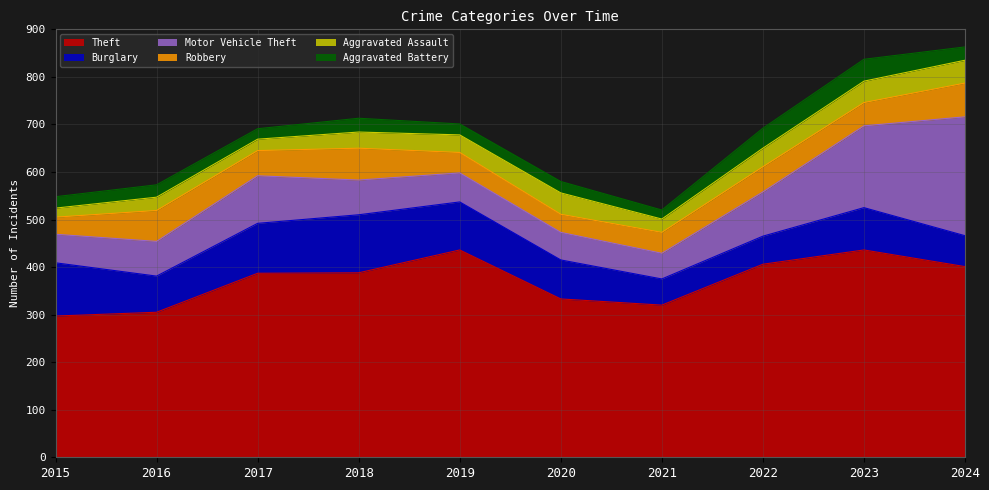

At how many categories does at least one series exceed 241?

10